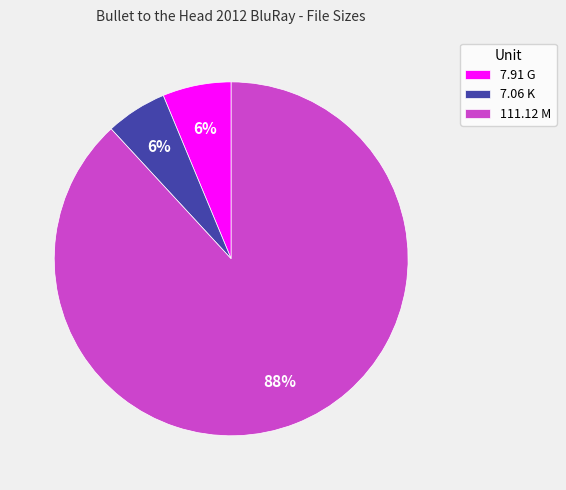

What is the majority slice?

111.12 M